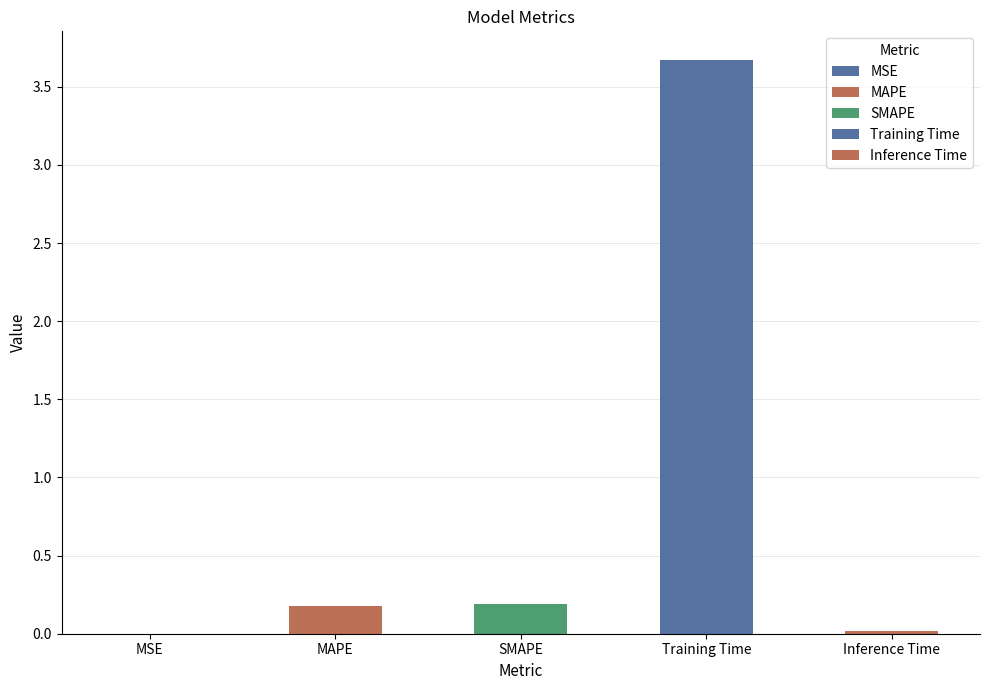

Is it true that the value at SMAPE is 0.2?

True